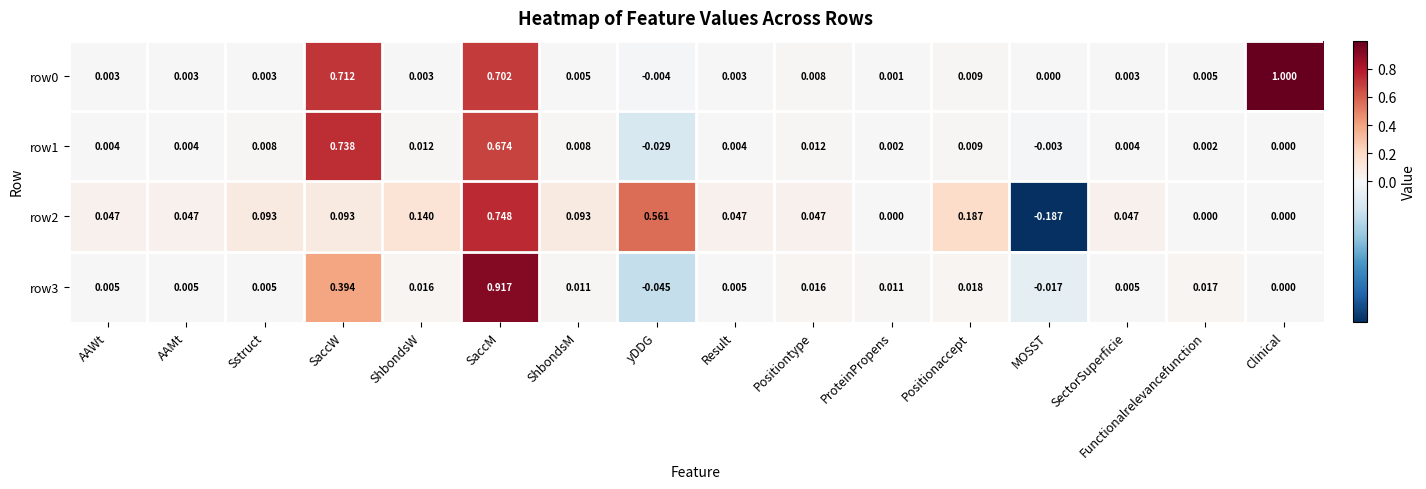

Which category has the lowest value across all series?

MOSST